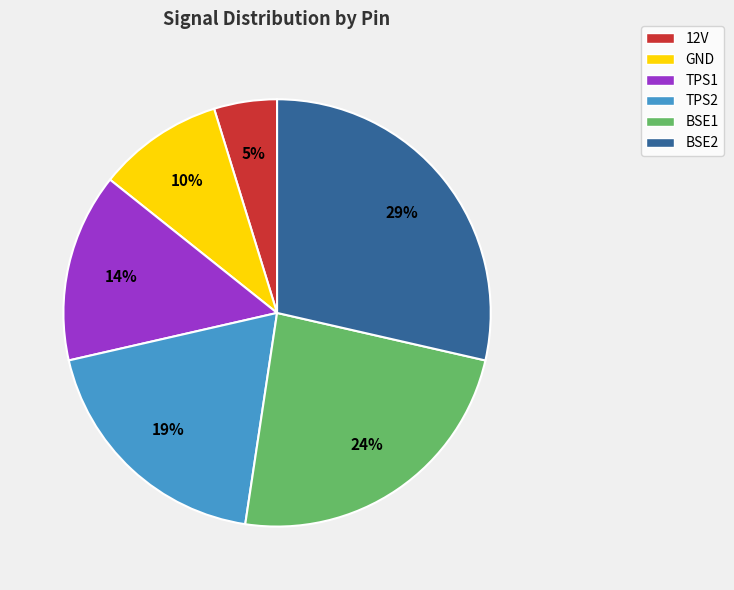

How many segments does this pie chart have?

6